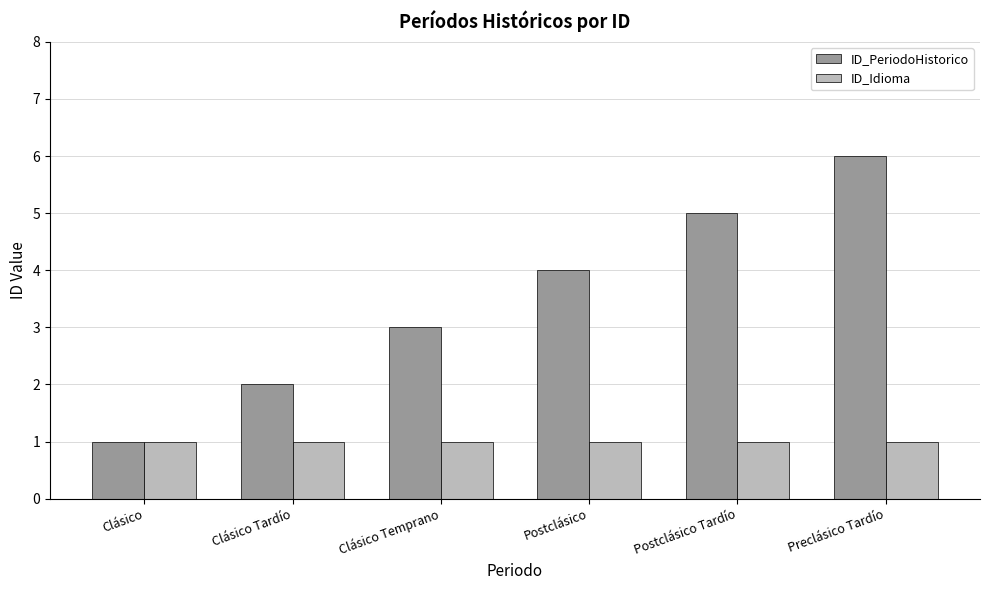

Count the number of data series in this chart.

2